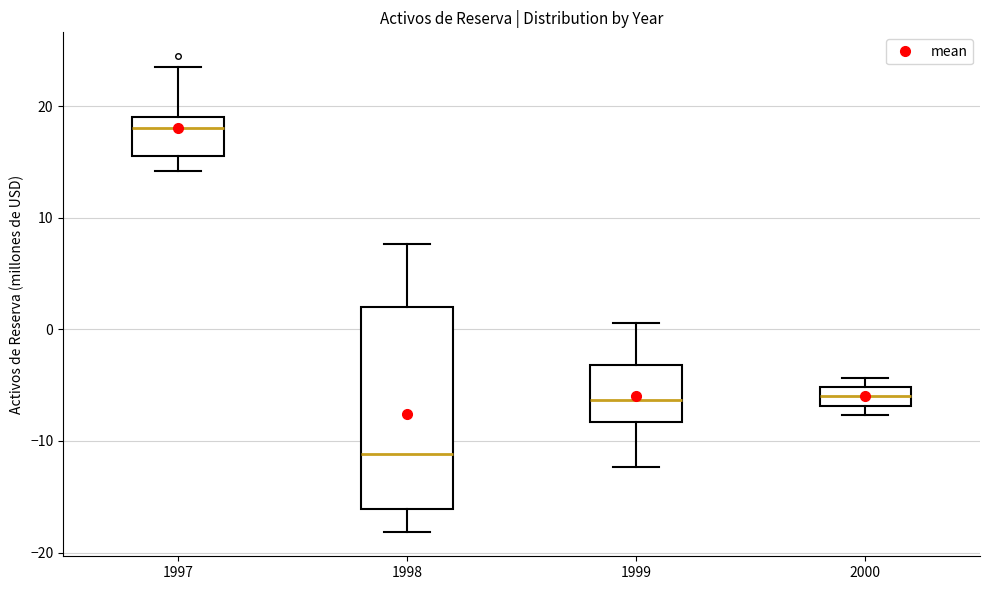

Where does the upper whisker of the box at x = 1999 end on the y-axis? The values are not printed on the chart, so give them approximately, as read against the axis.

1